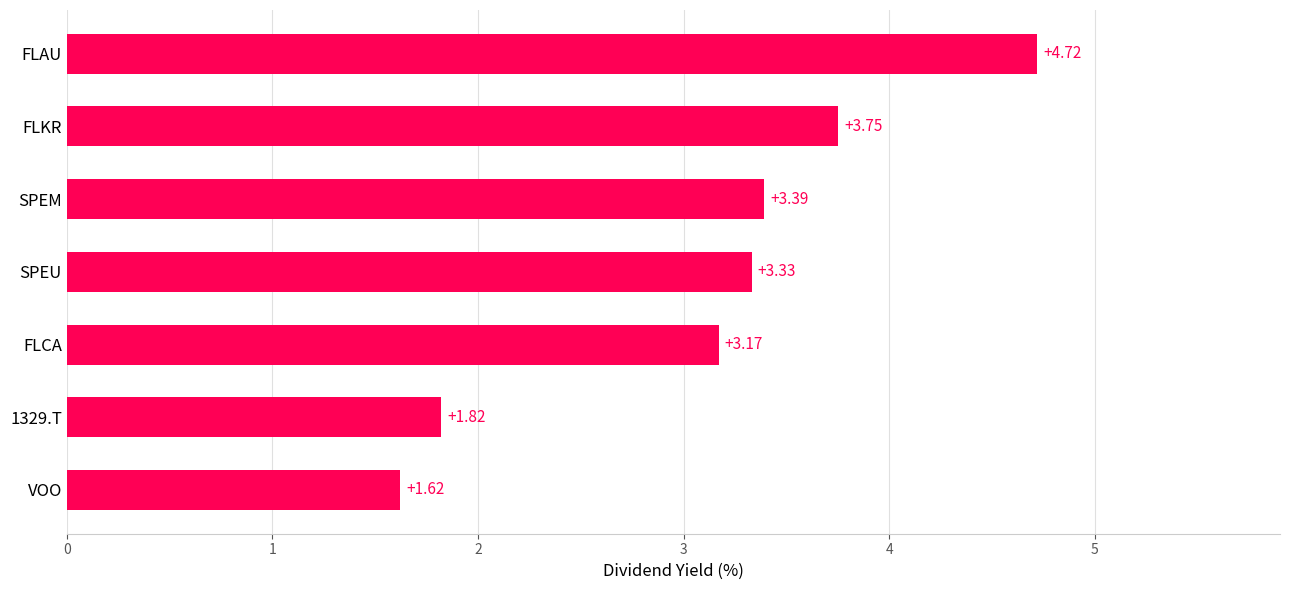

At which label is the value closest to 3?

FLCA